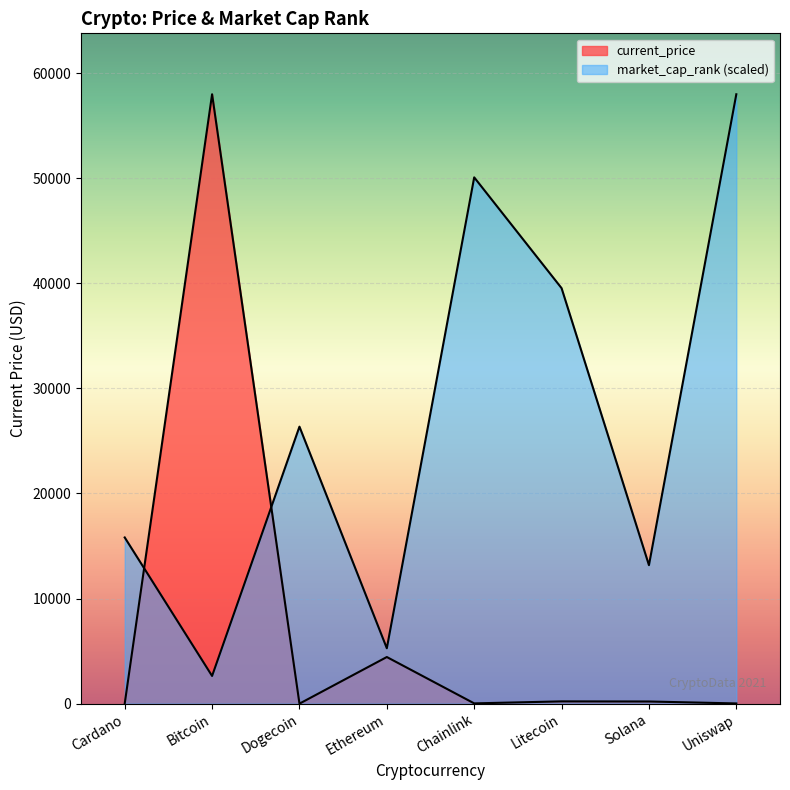

Where do market_cap_rank and current_price first cross each other?

Cardano and Bitcoin